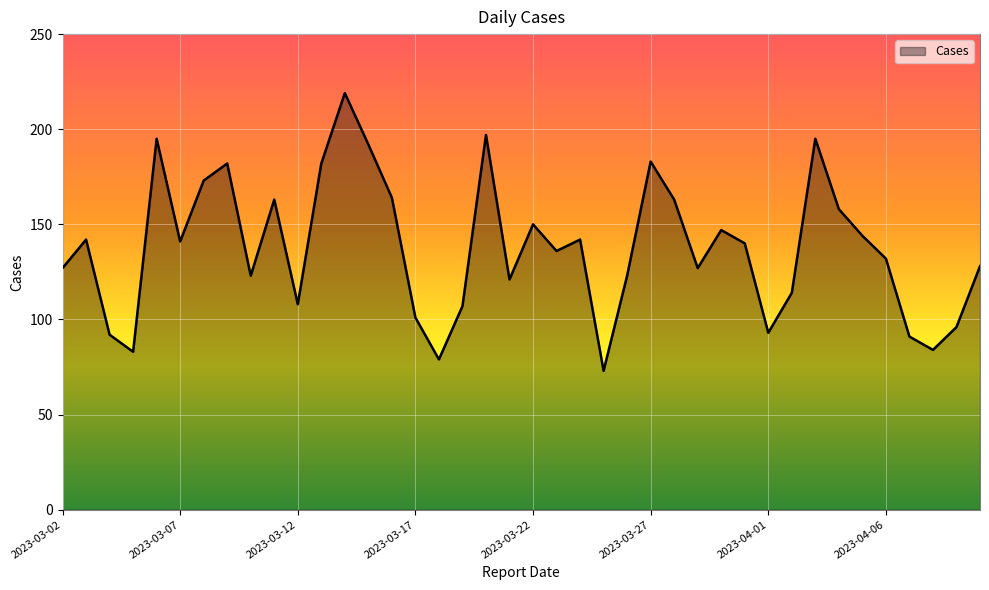

What is the difference between the maximum and minimum values?

146